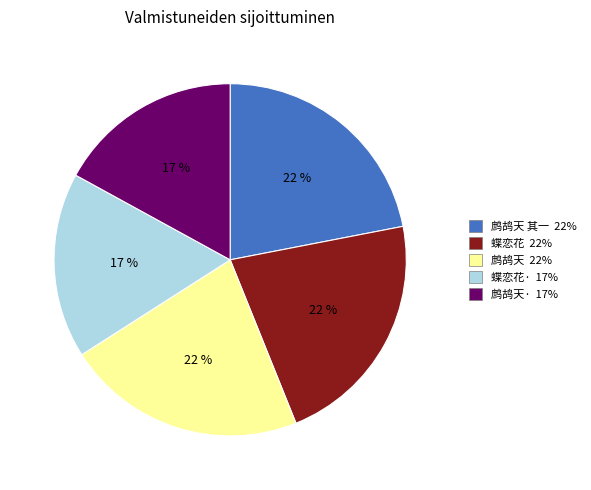

To the nearest percent, what is the average slice percentage?

20%